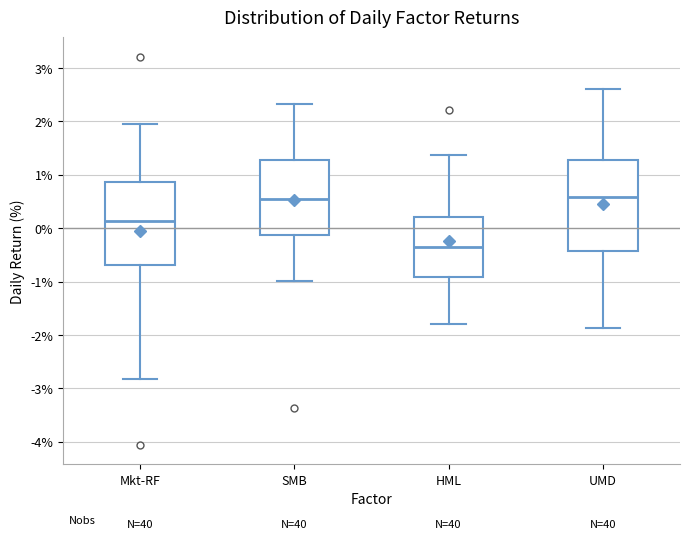

Which box is the tallest, from its lower edge to its upper edge?

UMD